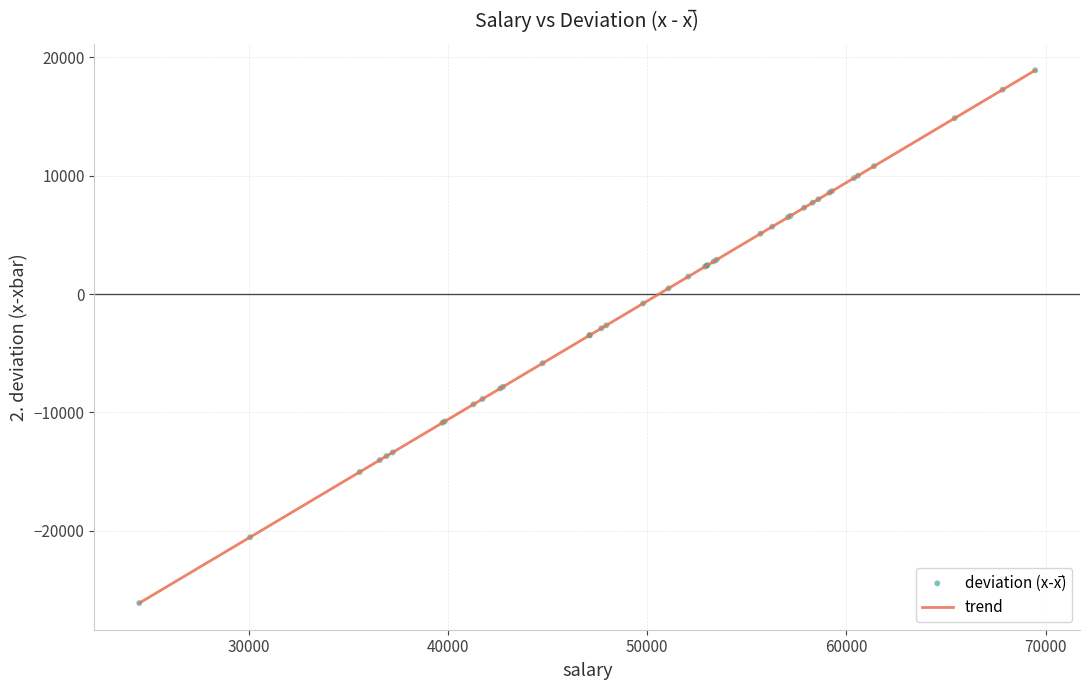

What is the greatest value displayed?

18886.8